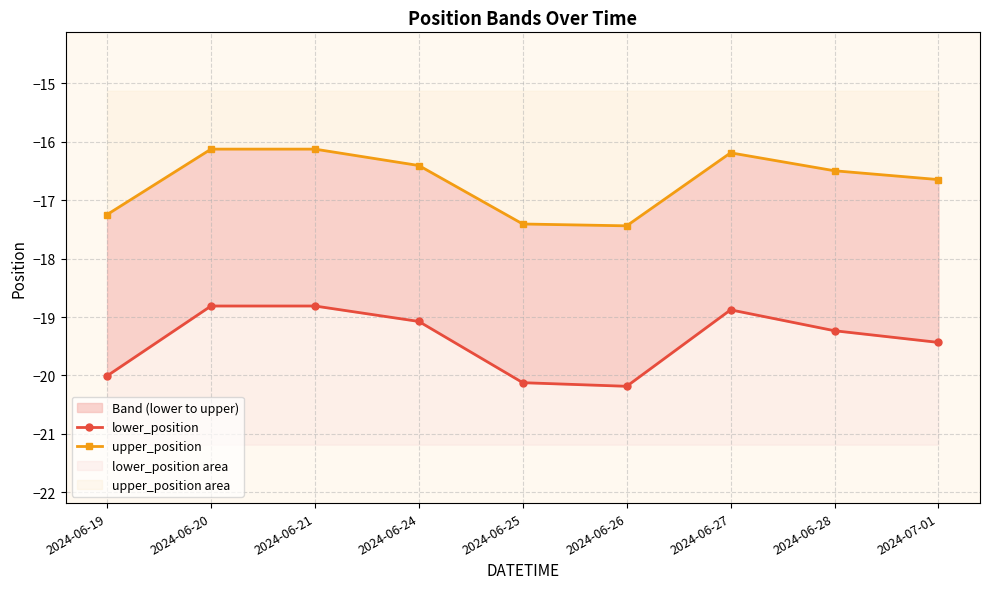

True or false: upper_position and lower_position intersect in this chart.

False